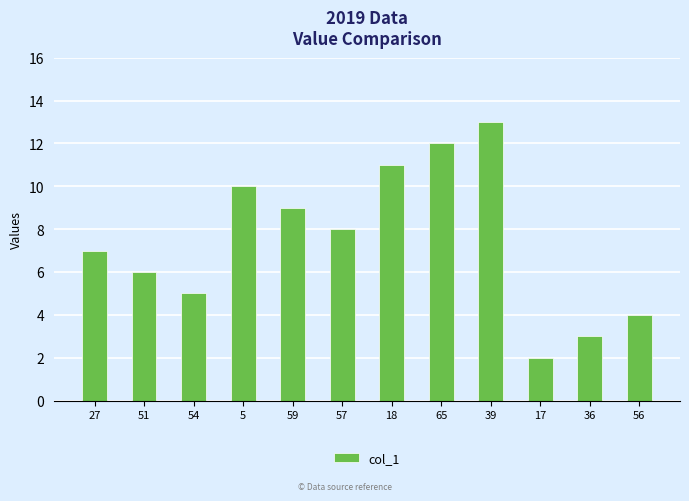

List the labels in order of value, largest first.

39, 65, 18, 5, 59, 57, 27, 51, 54, 56, 36, 17